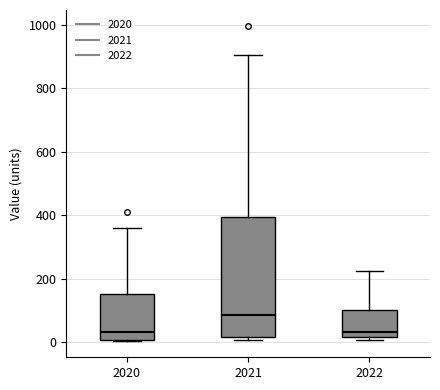

Comparing the boxes themselves (not the whiskers), which one is the tallest?

2021